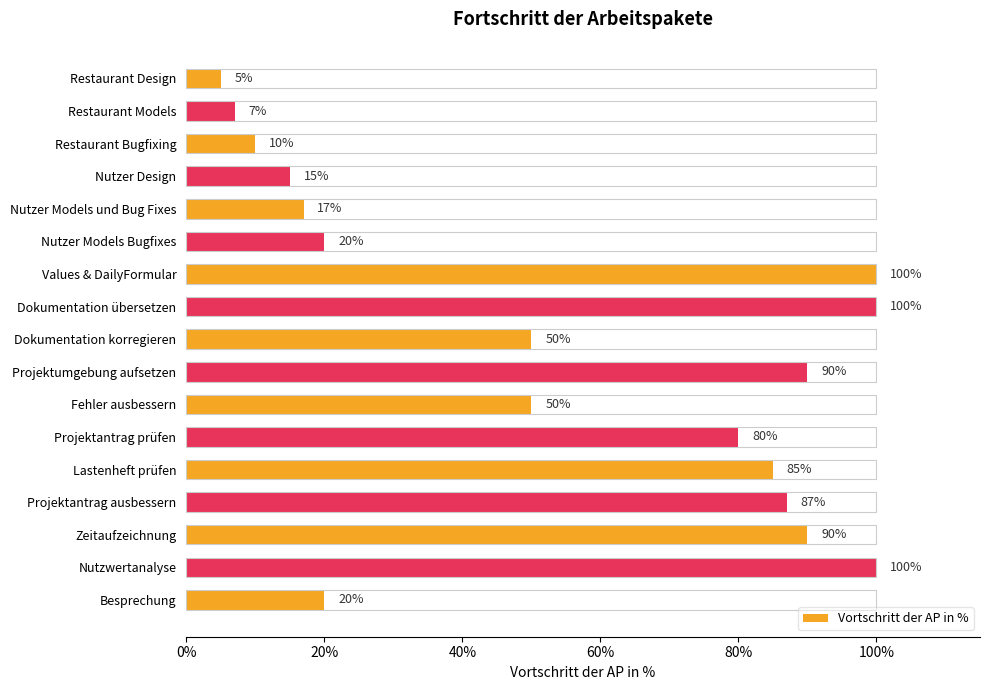

What is the difference between the second highest and second lowest values?

0.9